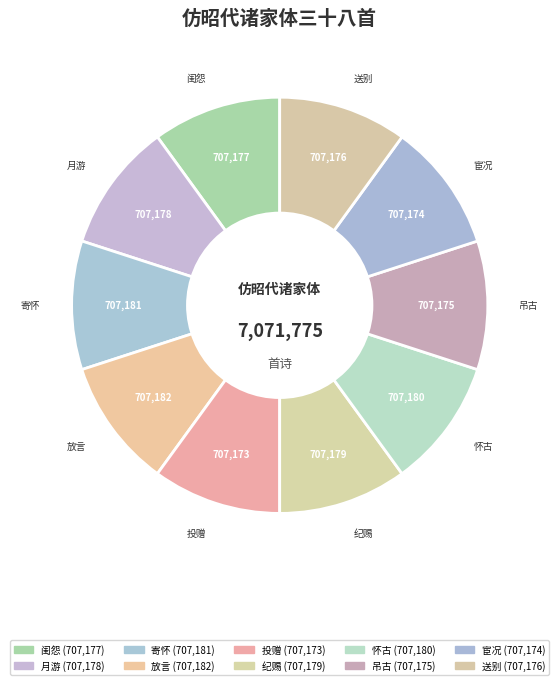

How many segments does this pie chart have?

10